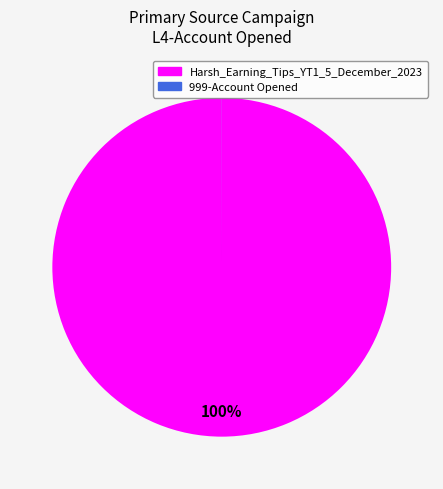

What is the majority slice?

Harsh_Earning_Tips_YT1_5_December_2023